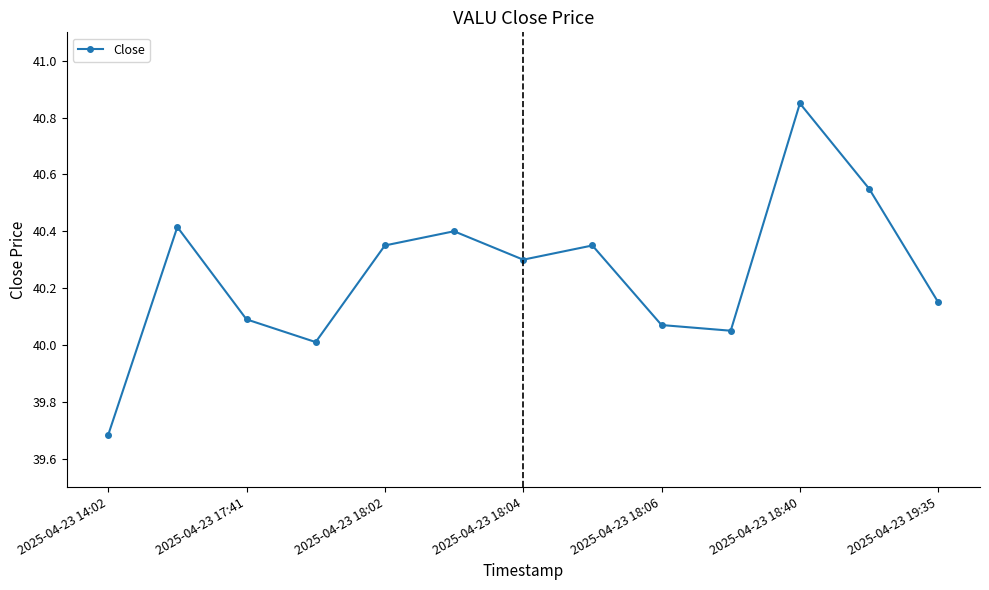

What is the sum of all values?

523.3